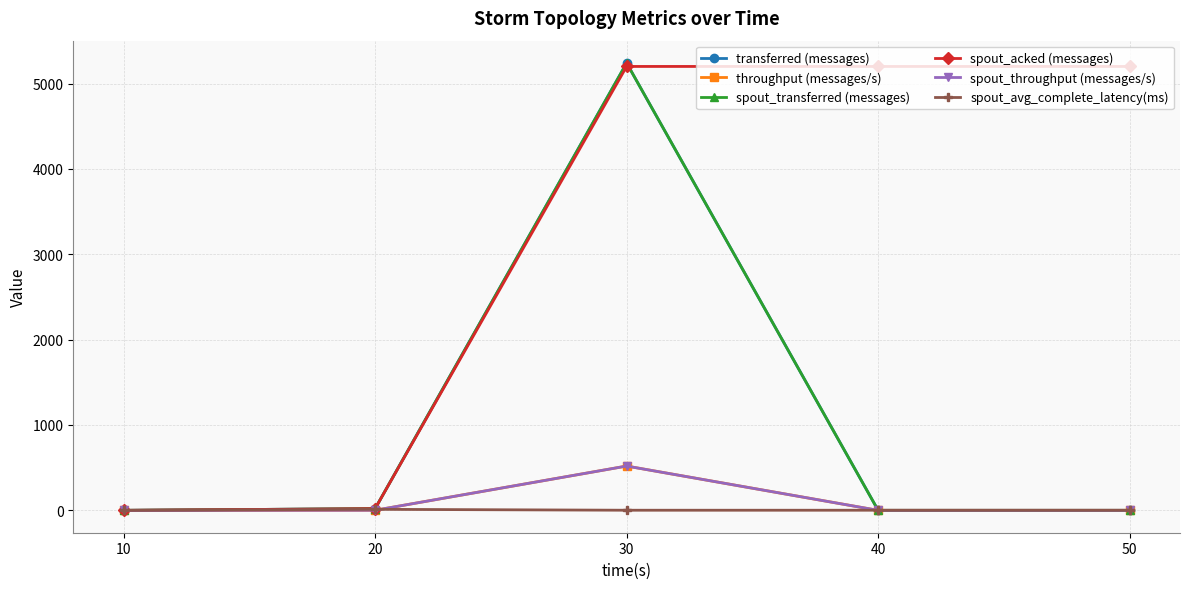

Is this an area chart (filled region under the line)?

No